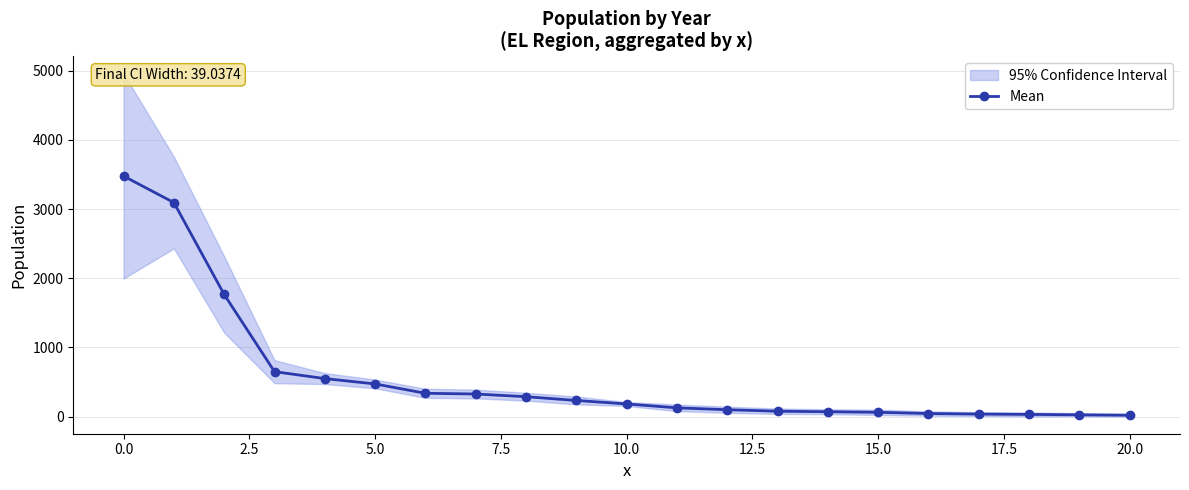

What is the difference between the maximum and minimum values?

3457.5